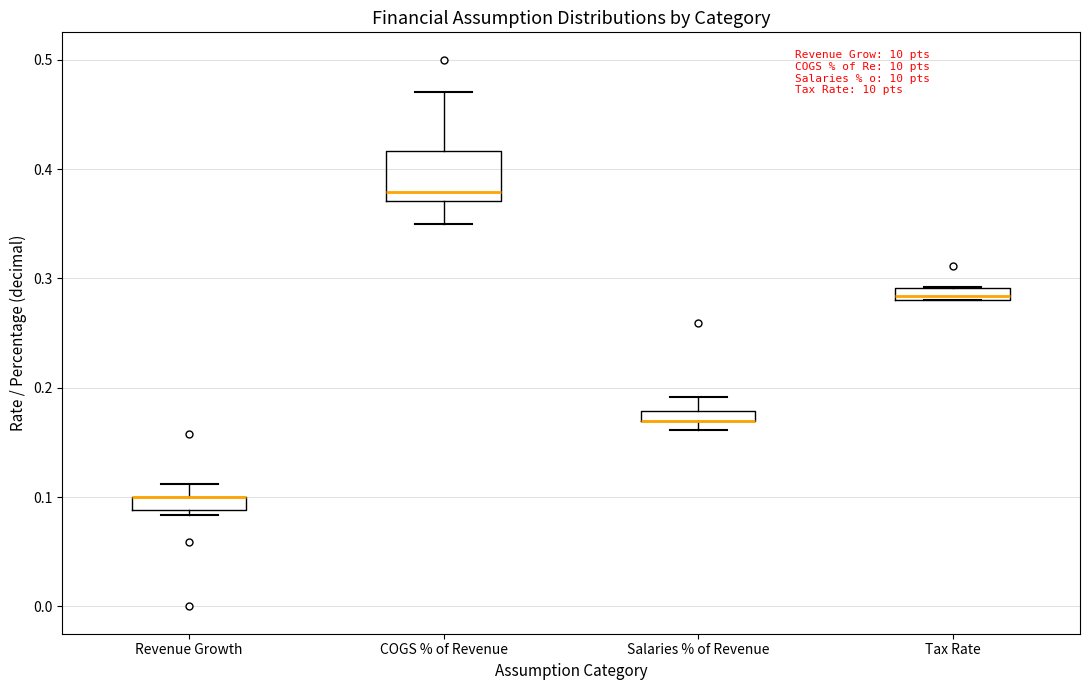

Comparing the boxes themselves (not the whiskers), which one is the tallest?

COGS % of Revenue